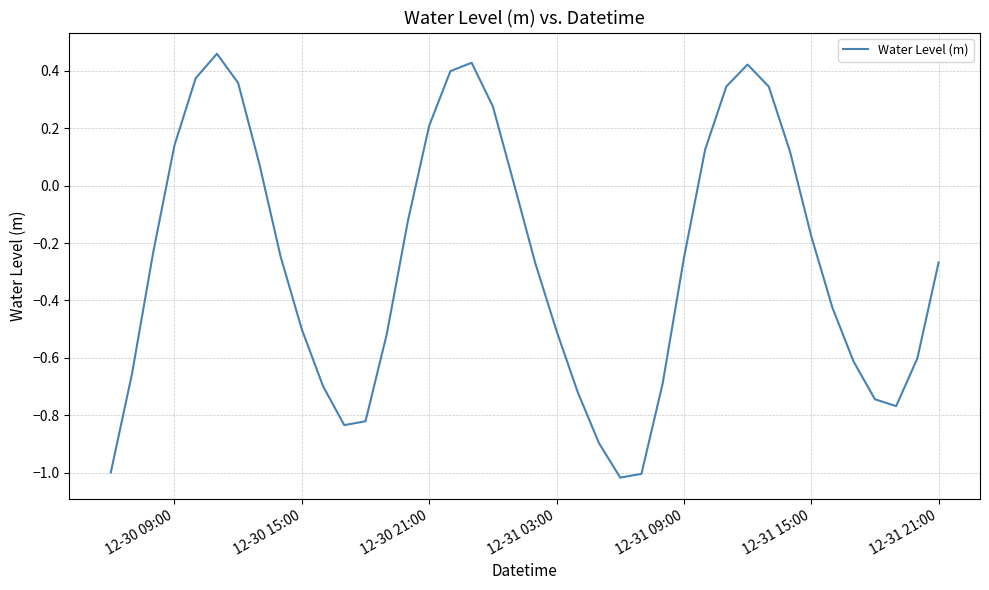

Does the chart display data point markers on the line(s)?

No